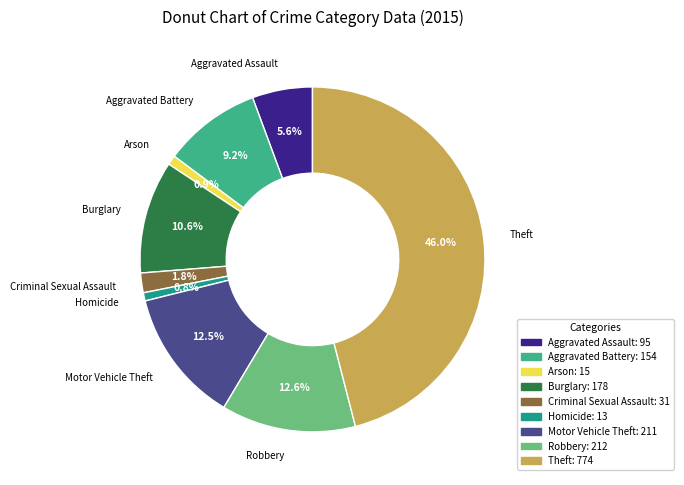

Combined, what portion of the pie is Aggravated Battery and Motor Vehicle Theft?

21.7%